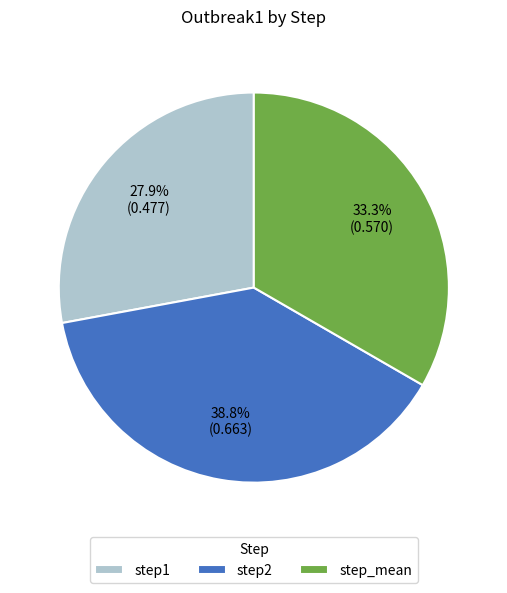

Do step1 and step2 together represent more than half of the pie?

Yes